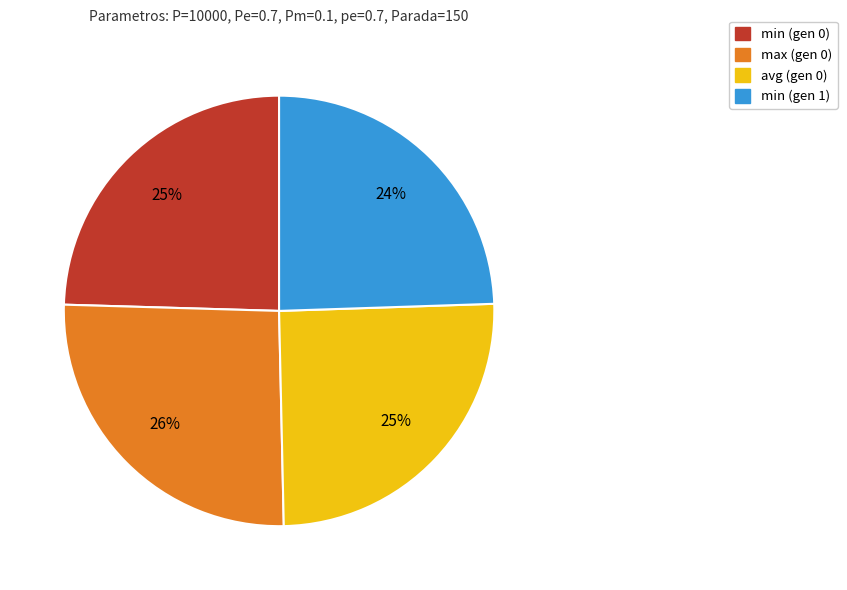

Count the number of slices in the pie.

4